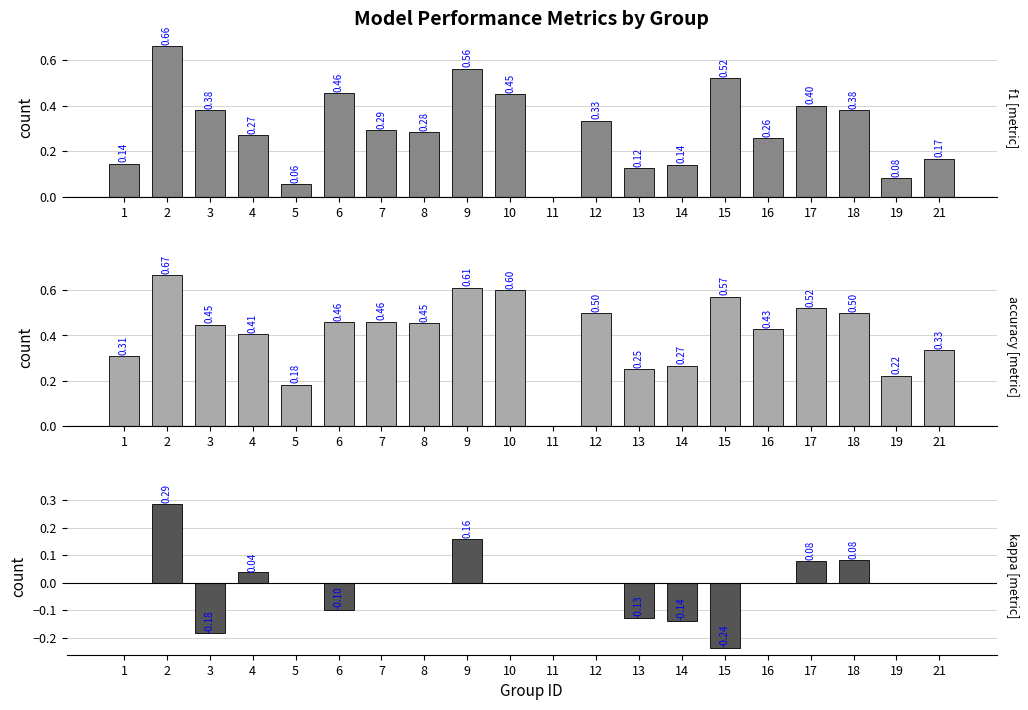

At how many categories does at least one series exceed 0?

19